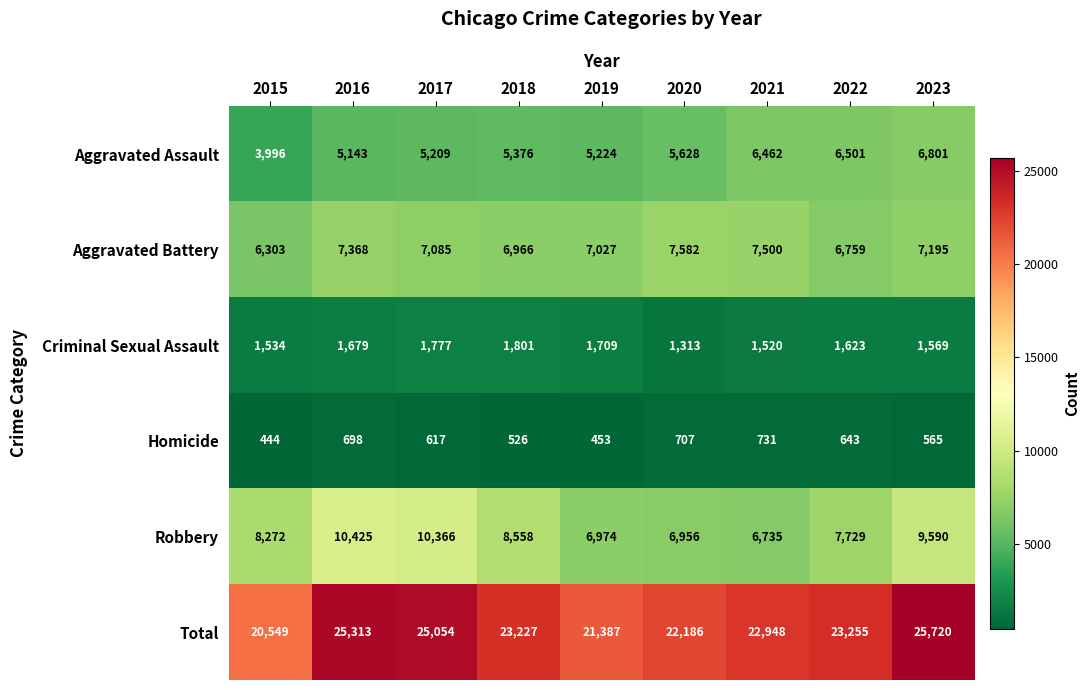

Which category has the highest value across all series?

2023